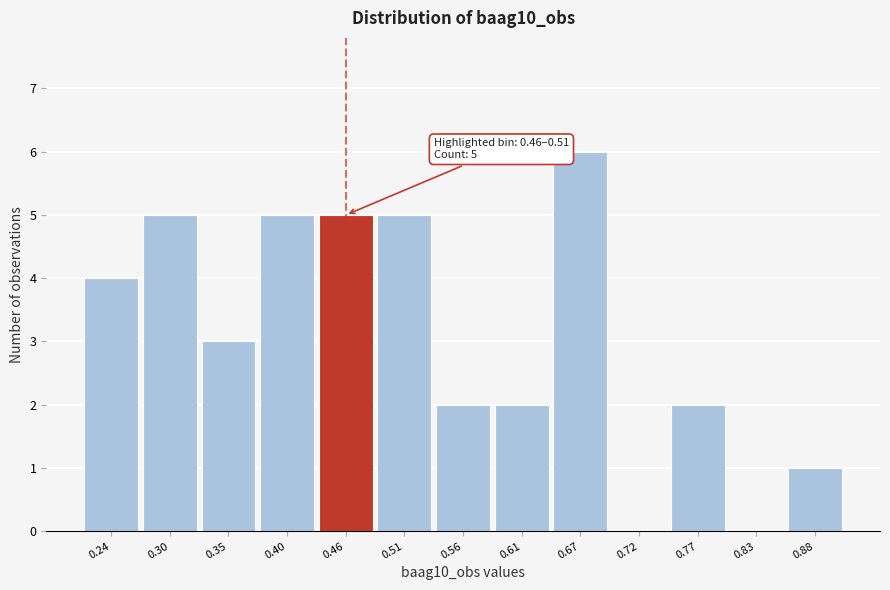

Reading right to left, list all the values displayed in this chart.

0.88=1	0.83=0	0.77=2	0.72=0	0.67=6	0.61=2	0.56=2	0.51=5	0.46=5	0.40=5	0.35=3	0.30=5	0.24=4